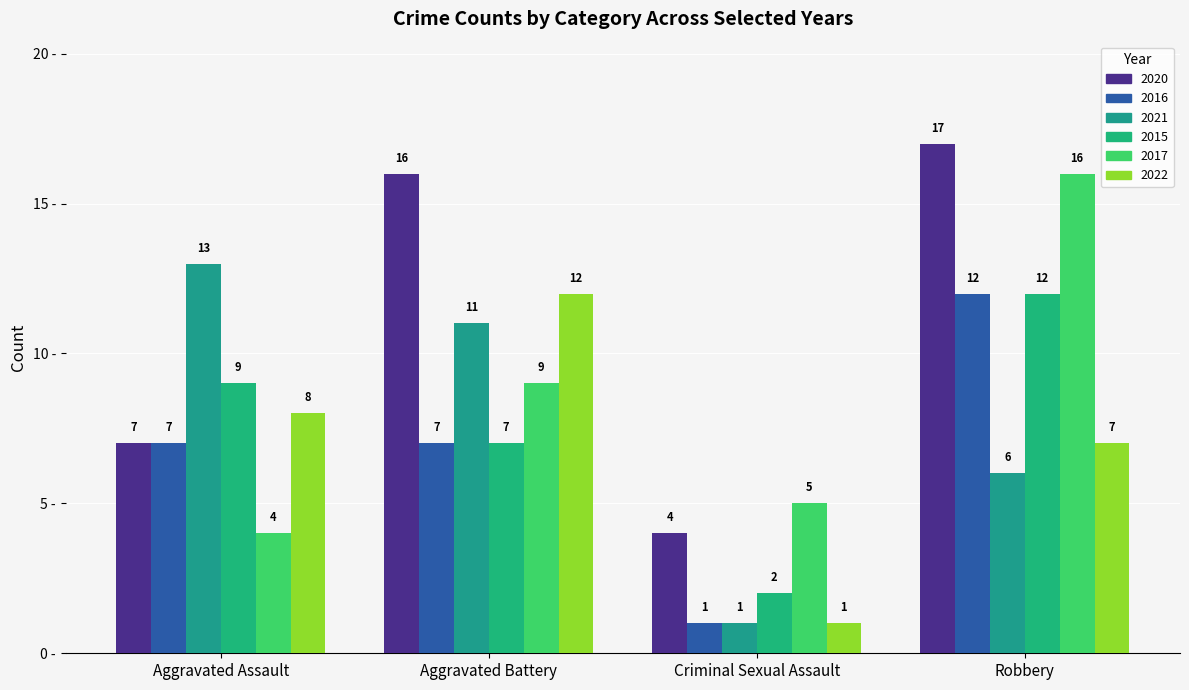

How many data points in 2022 are less than 8?

2